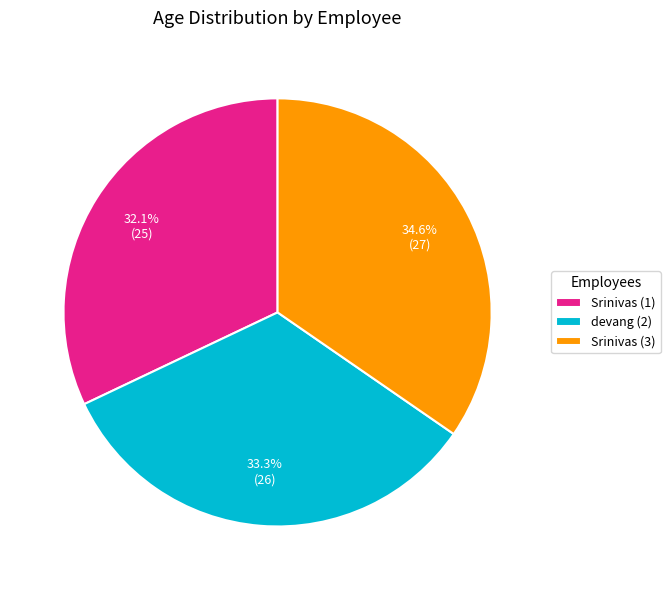

To the nearest percent, what portion does devang (2) represent?

33%